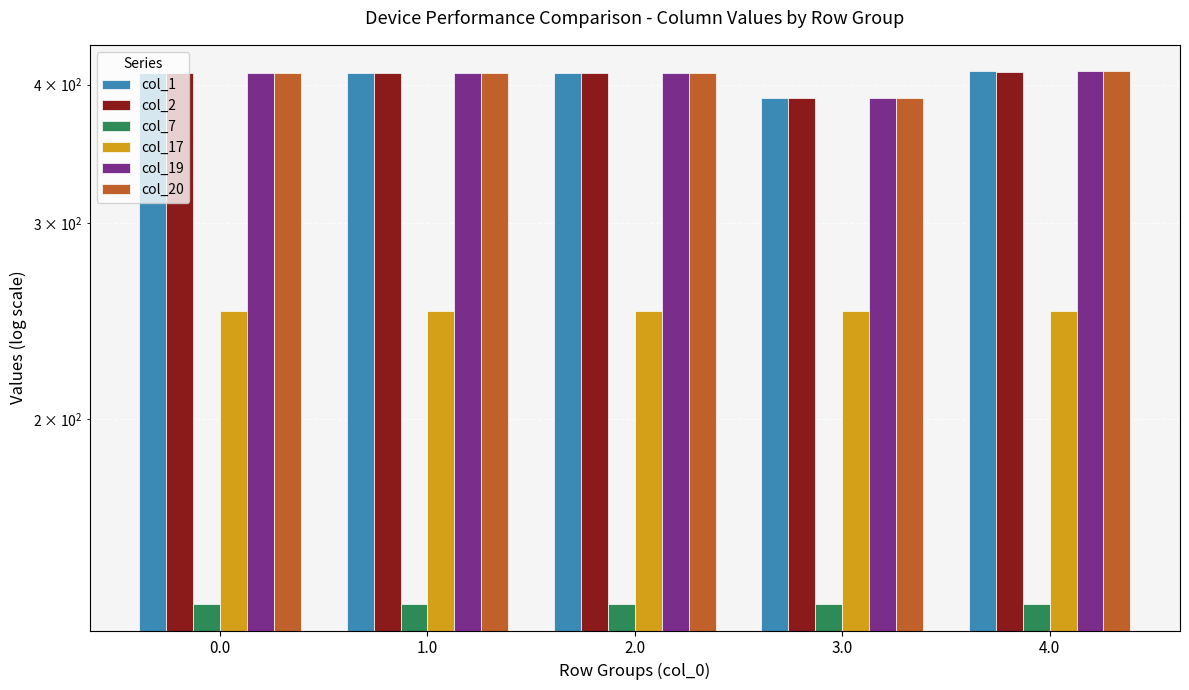

Read the col_17 value at 0.0.

250.3